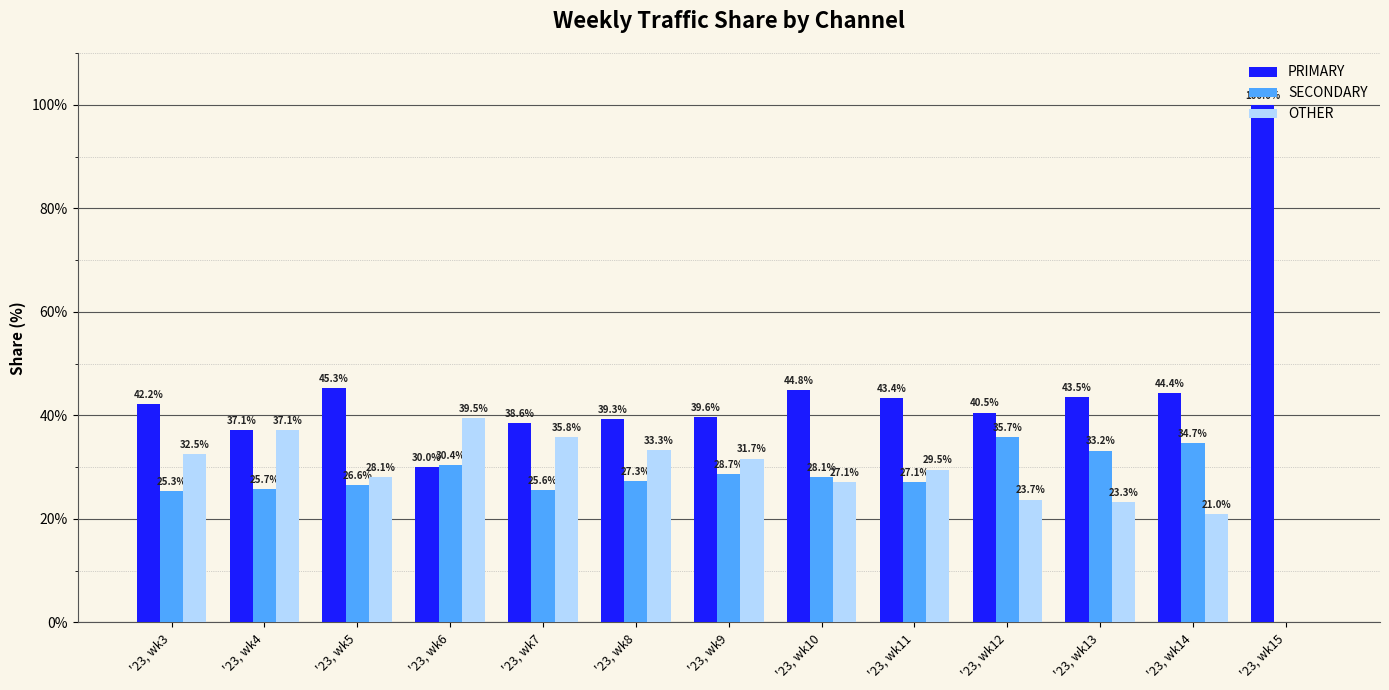

Is it true that SECONDARY equals 25.7 at '23, wk4?

True